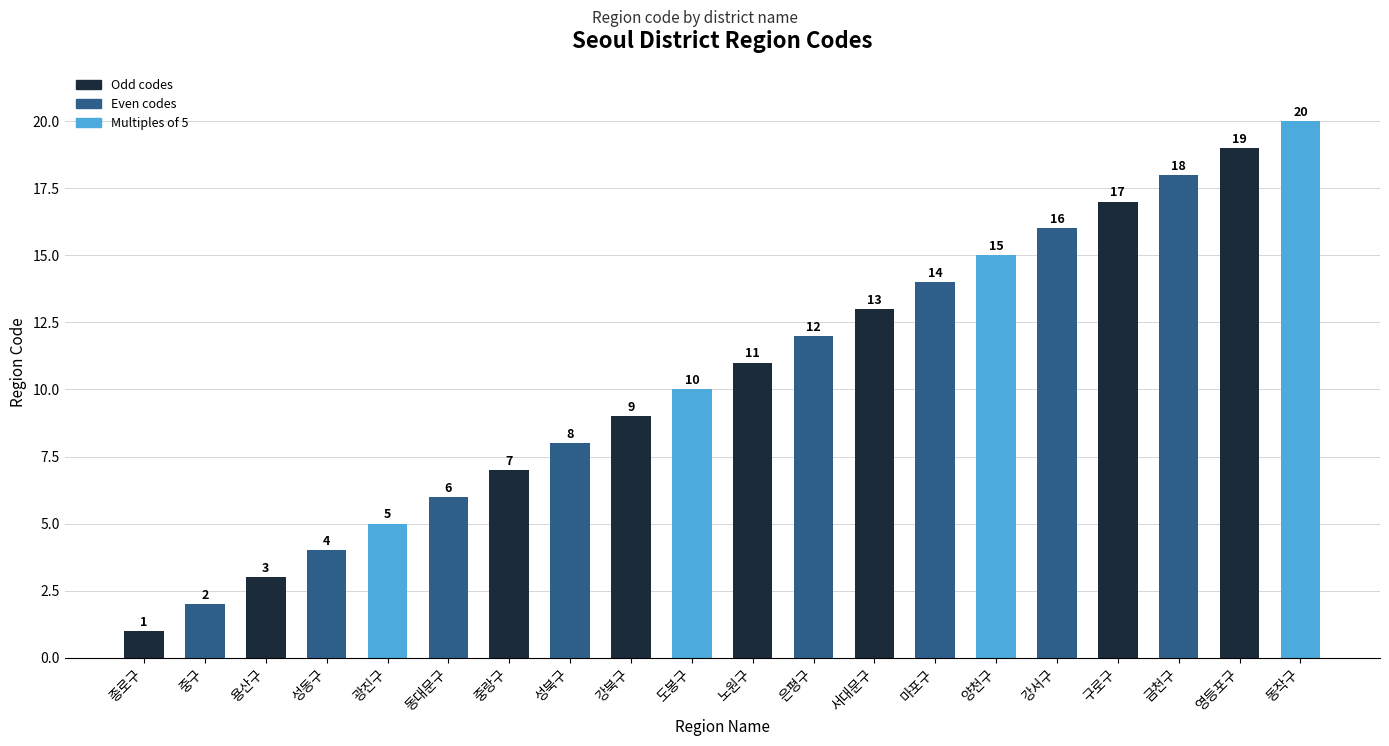

Are the bars horizontal?

No